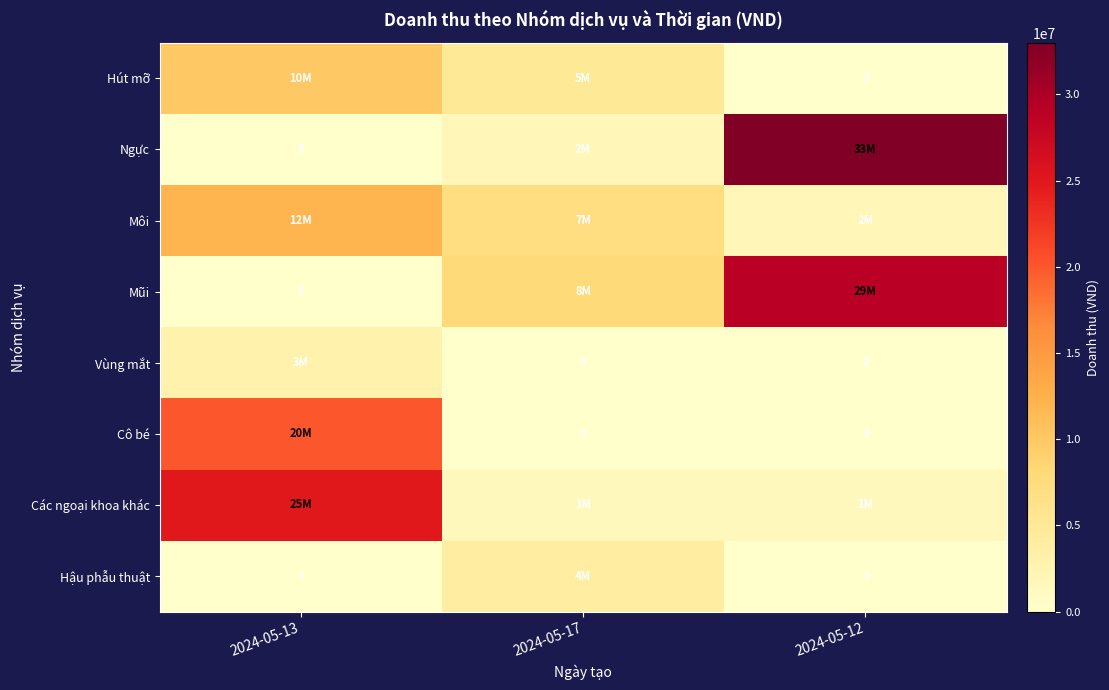

At which label does Môi reach its minimum?

2024-05-12